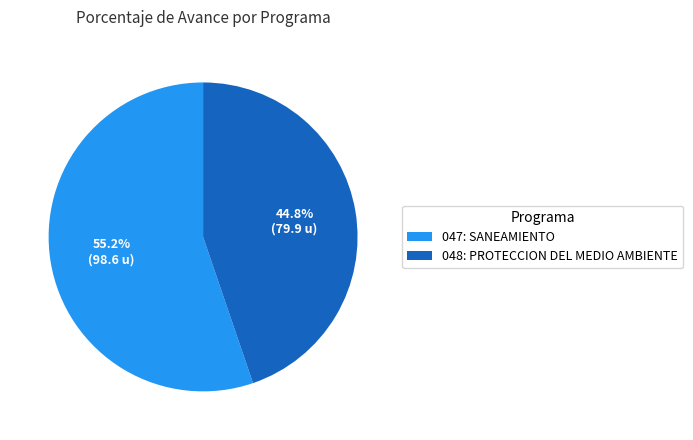

To the nearest percent, what is the difference between the 048: PROTECCION DEL MEDIO AMBIENTE and 047: SANEAMIENTO slice percentages?

10%